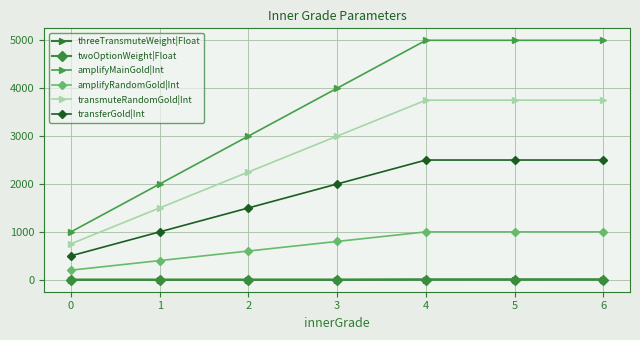

Which series has the largest range (max minus min)?

amplifyMainGold|Int